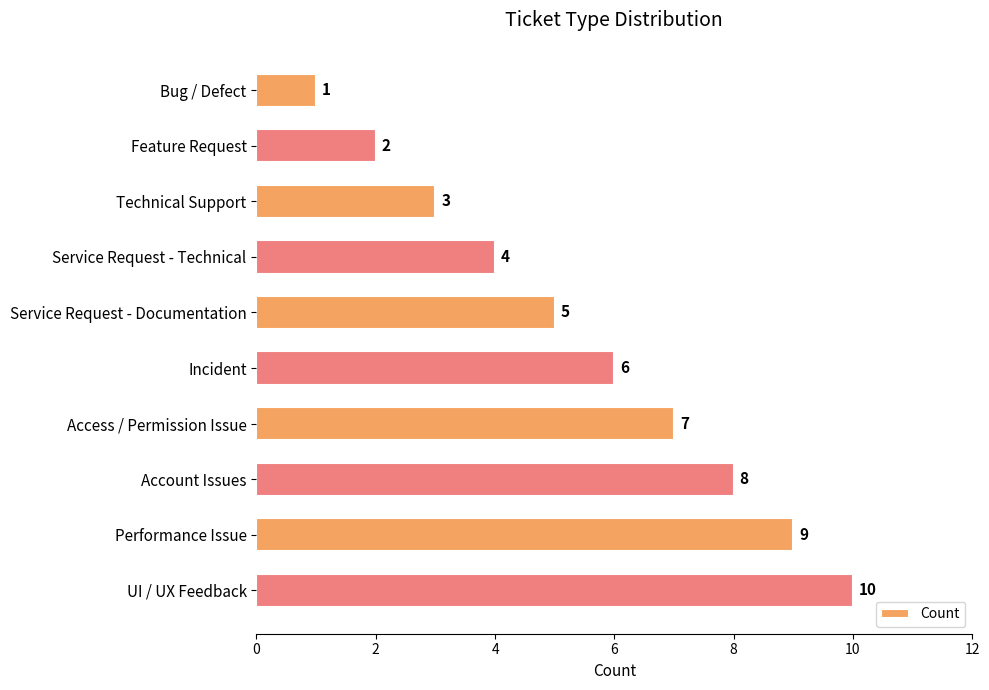

Where is the data nearest to the value 5?

Service Request - Documentation